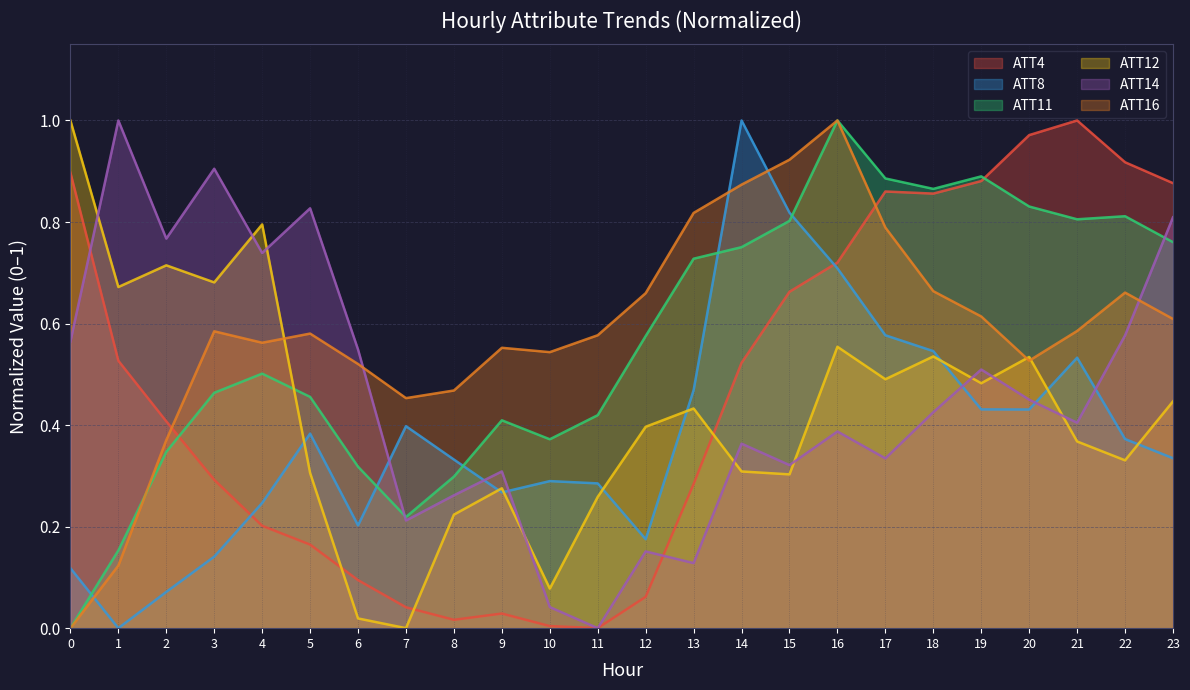

Where is the first local minimum for ATT8?

1